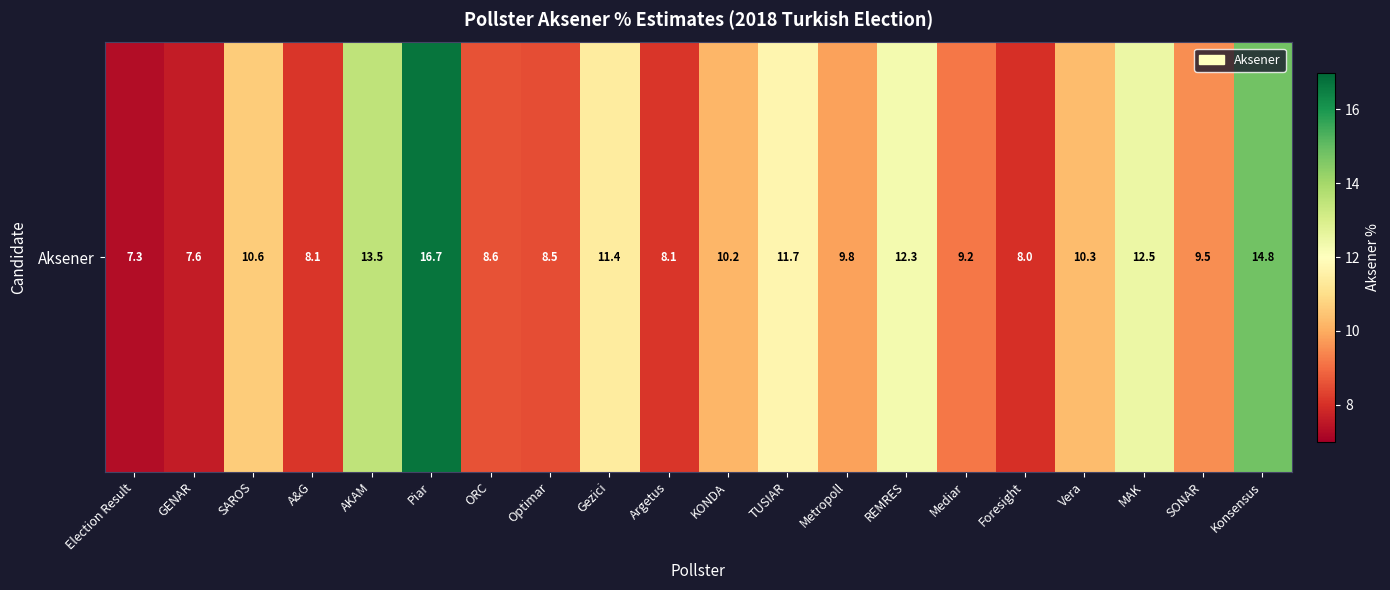

What is the difference between the maximum and minimum values?

9.4